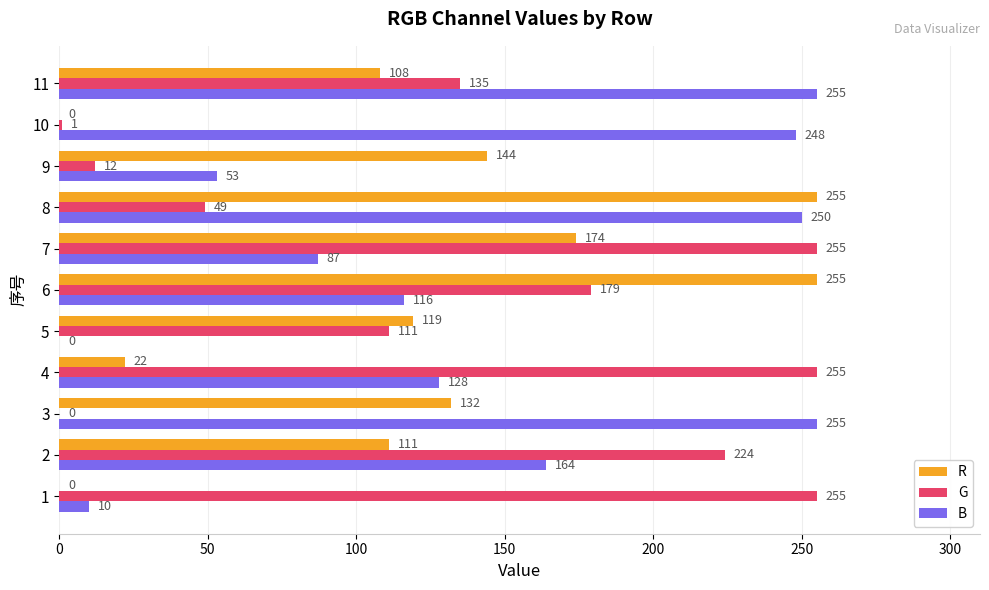

Count the number of categories in the chart.

11